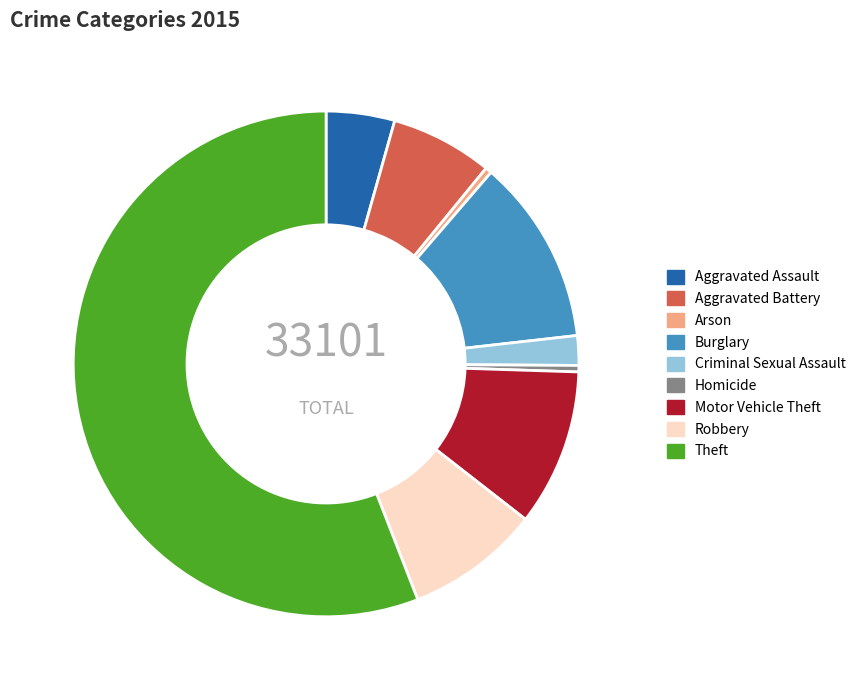

Which category has the biggest portion of the pie?

Theft